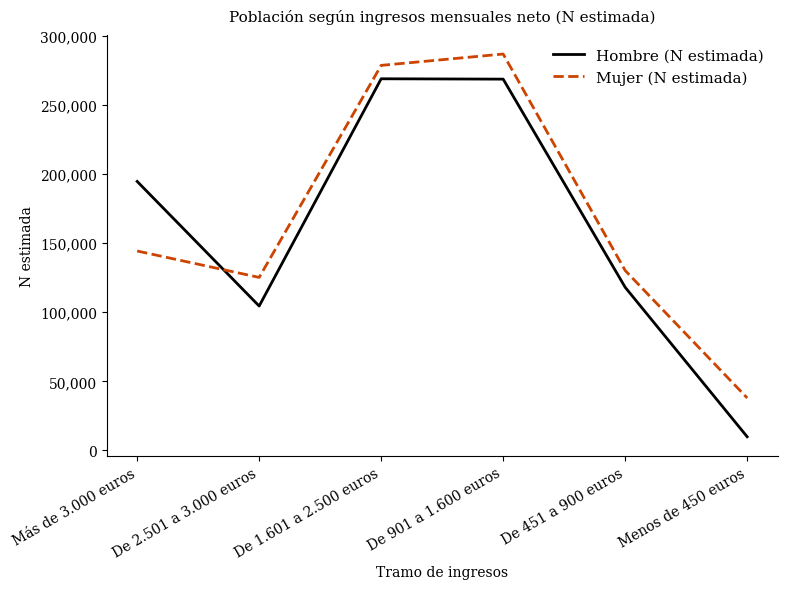

Rank the series by their average value, from highest to lowest.

Mujer (N estimada), Hombre (N estimada)